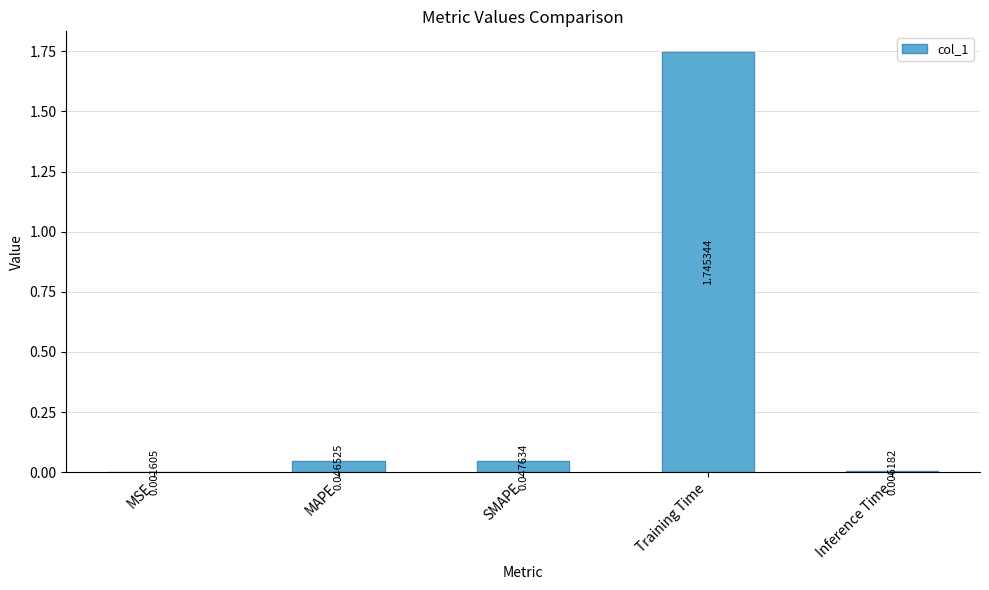

At which category does the chart reach its peak across all series?

Training Time